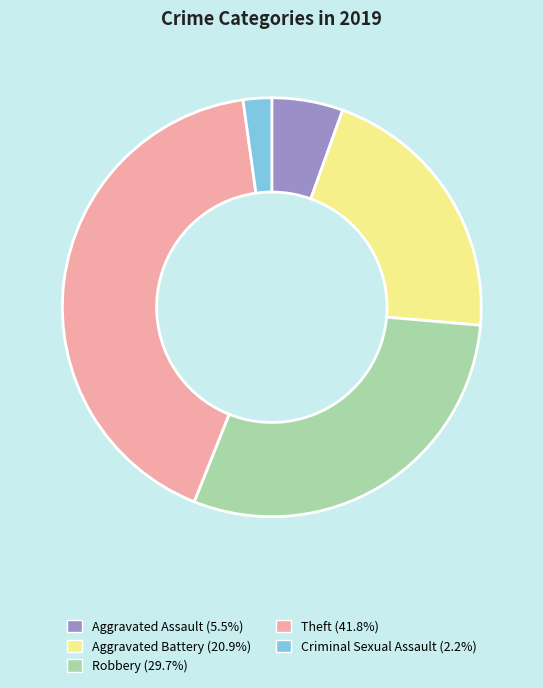

Does any single category account for the majority?

No